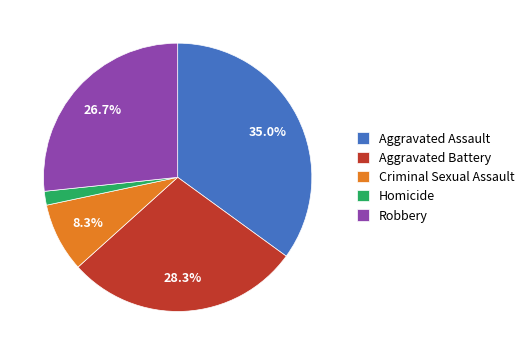

To the nearest percent, what is the difference between the Homicide and Aggravated Assault slice percentages?

33%